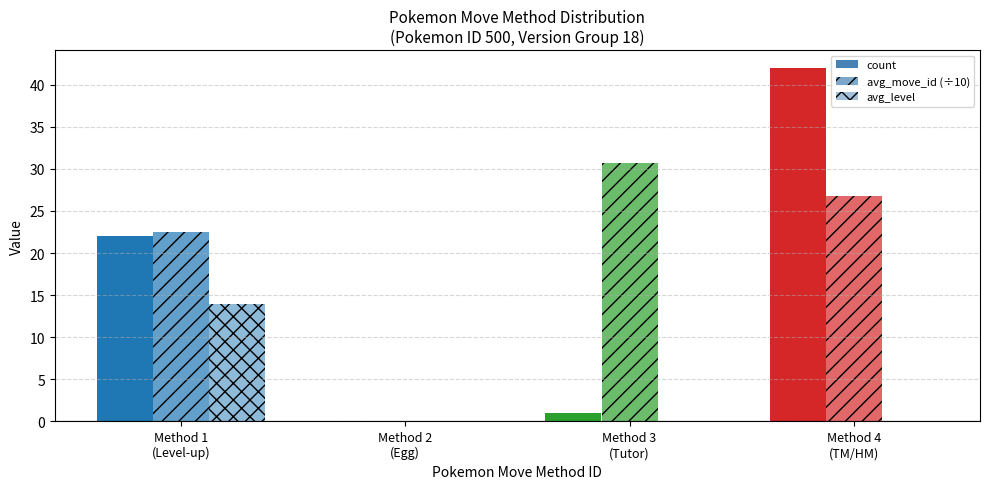

How many values in count are above zero?

3